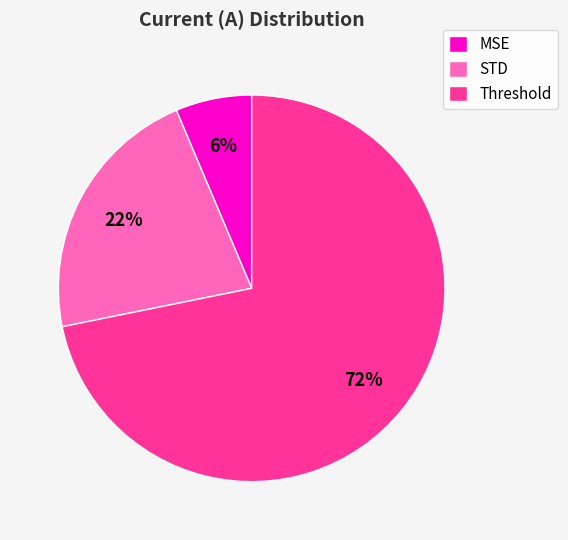

To the nearest percent, what percentage of the pie is STD?

22%